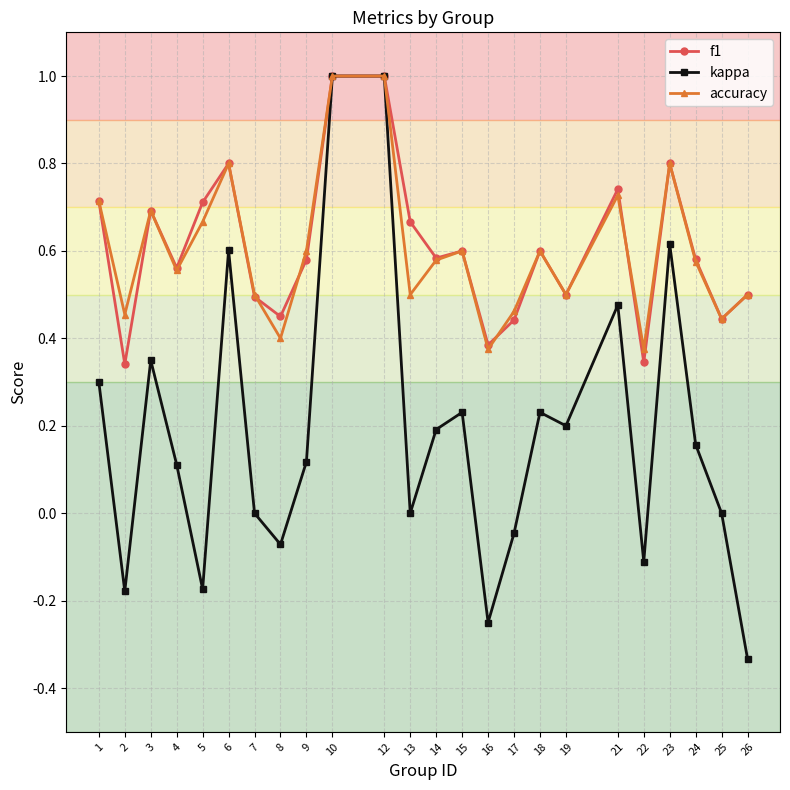

What are all the series names shown in the legend?

f1, kappa, accuracy